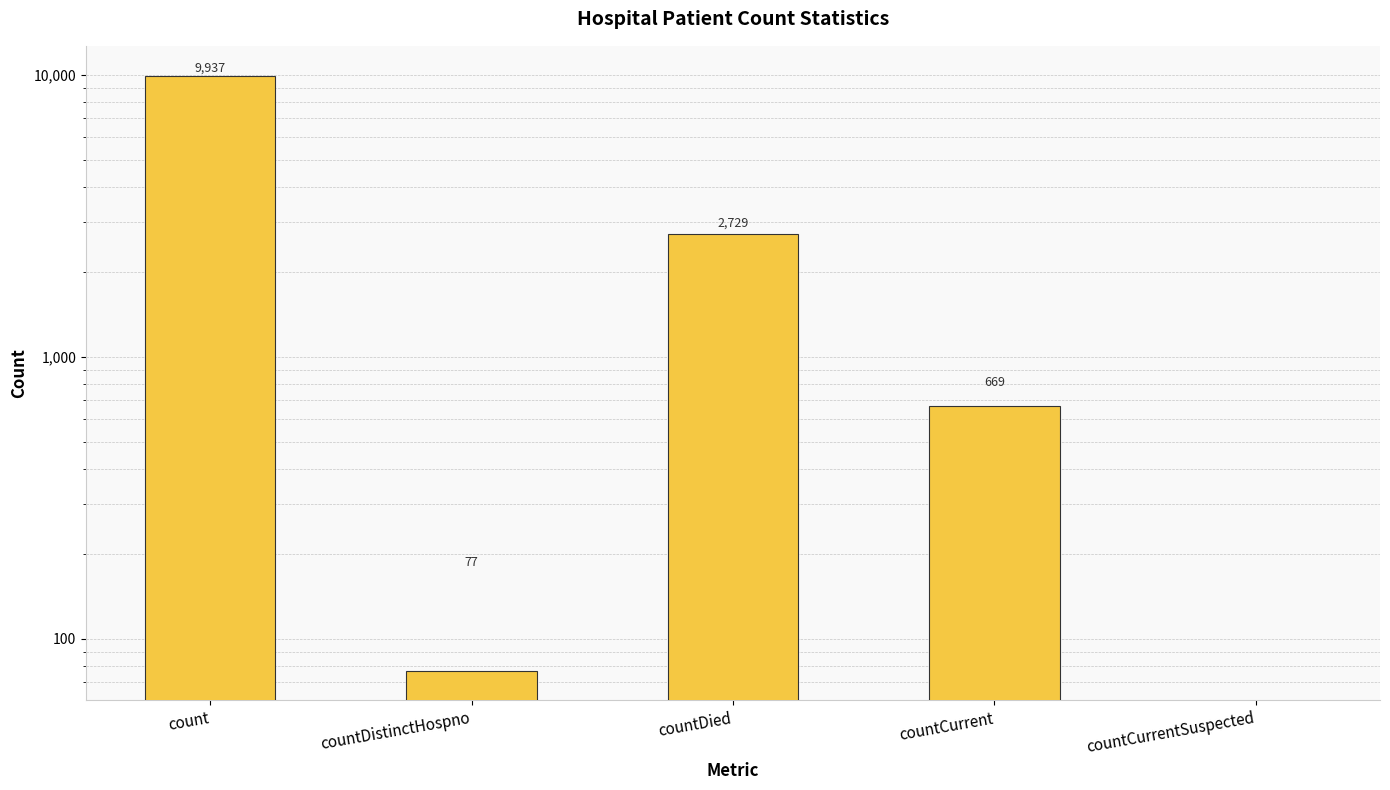

What is the difference between the second highest and second lowest values?

2652